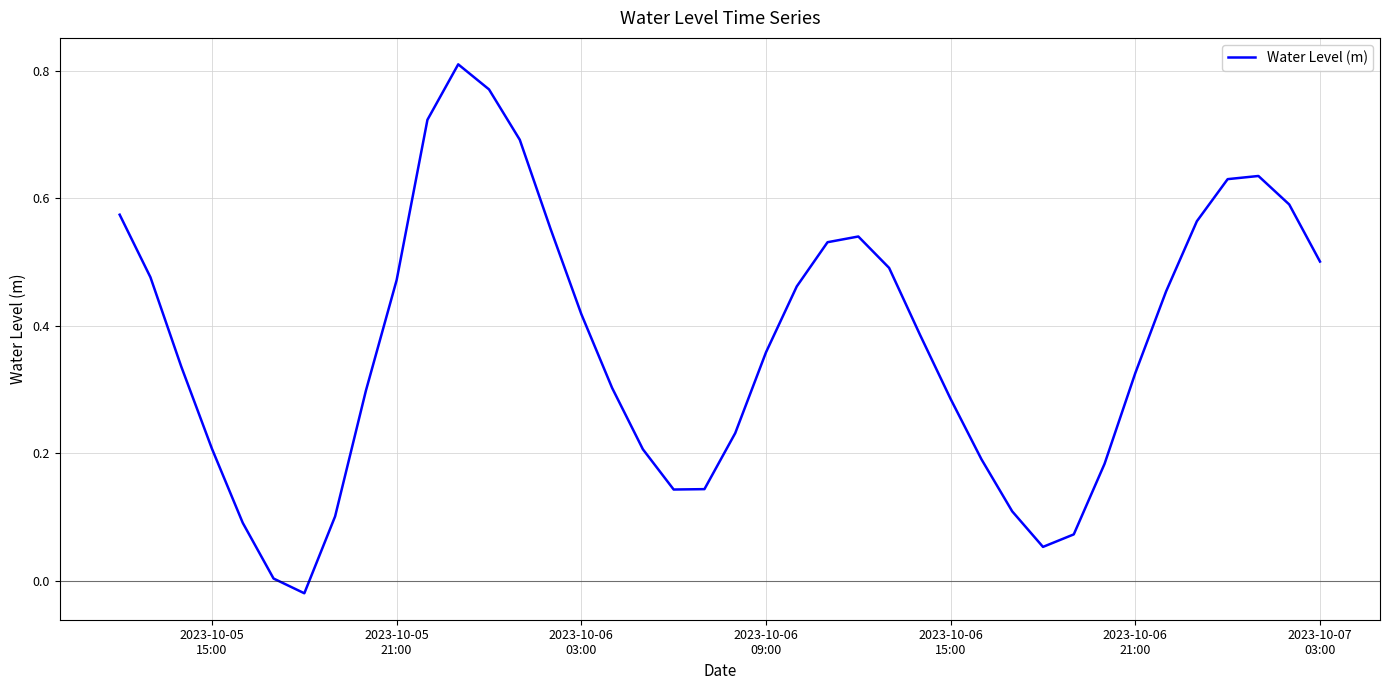

Reading right to left, list all the values displayed in this chart.

0.5	0.6	0.6	0.6	0.6	0.5	0.3	0.2	0.1	0.1	0.1	0.2	0.3	0.4	0.5	0.5	0.5	0.5	0.4	0.2	0.1	0.1	0.2	0.3	0.4	0.6	0.7	0.8	0.8	0.7	0.5	0.3	0.1	-0.0	0.0	0.1	0.2	0.3	0.5	0.6